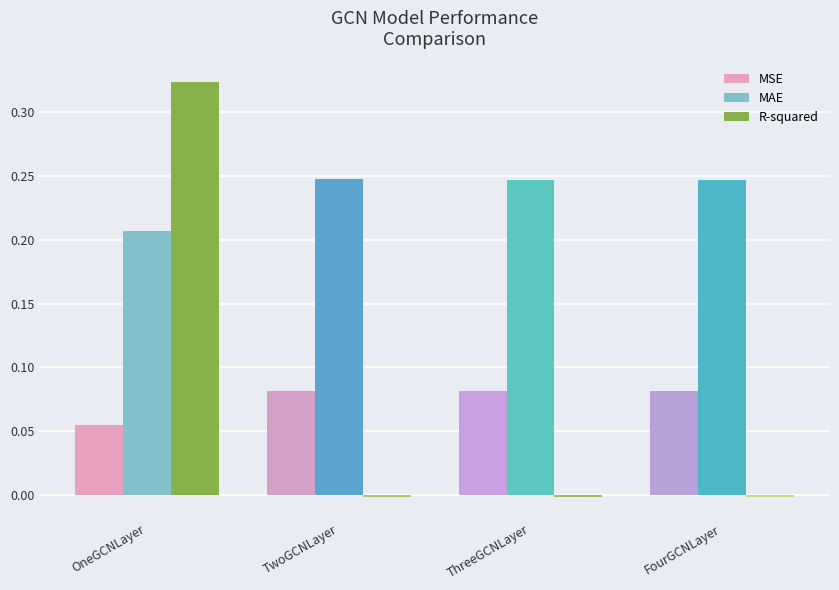

Which label corresponds to the largest value in the chart?

OneGCNLayer